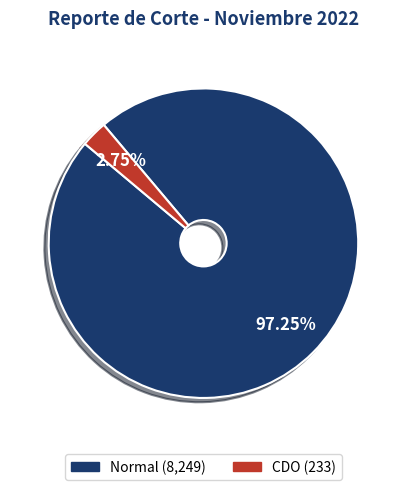

To the nearest percent, what portion does Normal represent?

97%